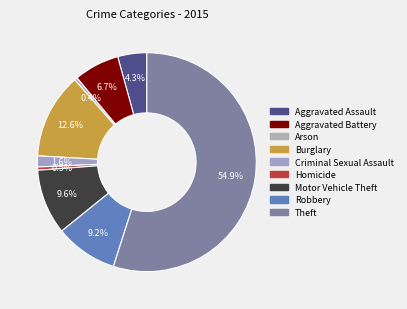

To the nearest percent, what is the average slice percentage?

11%